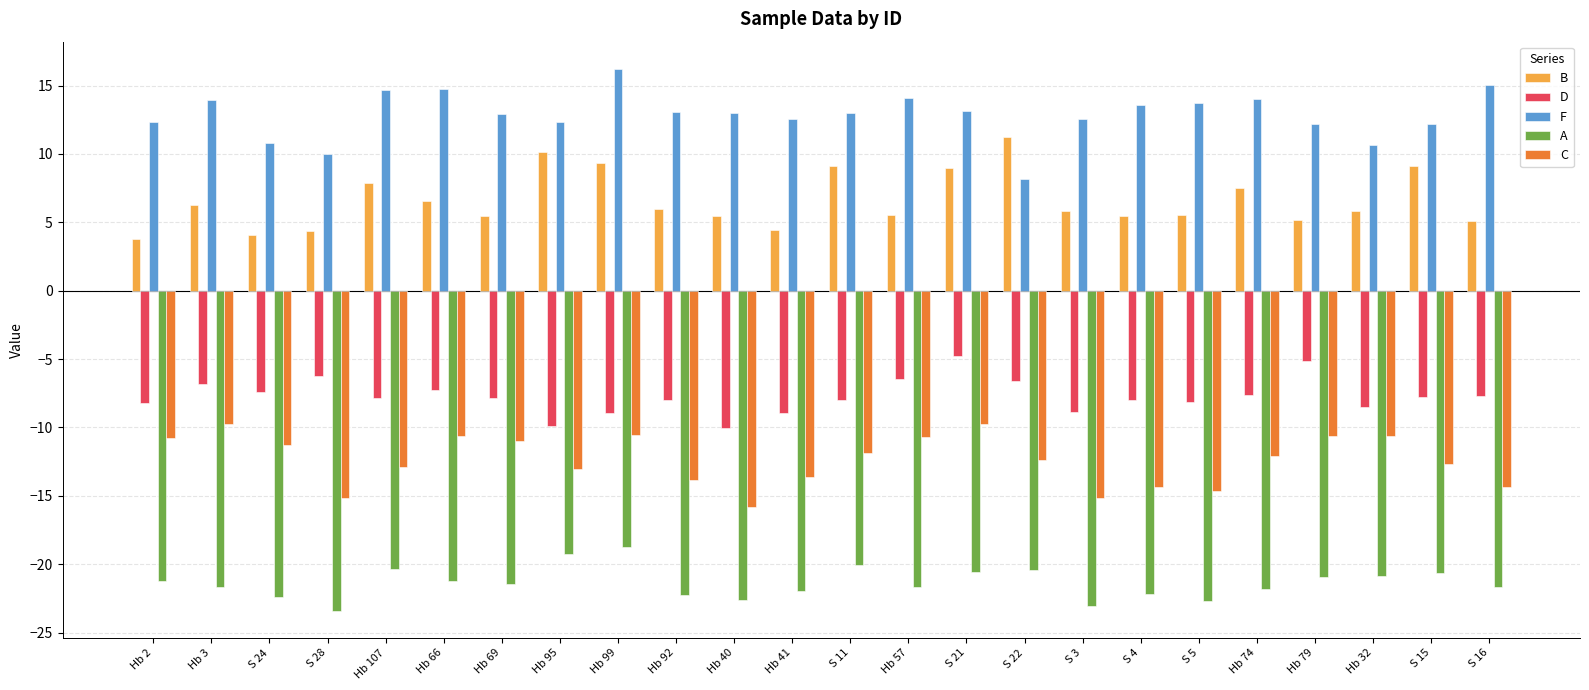

What is the total value across all series at Hb 92?

-25.1